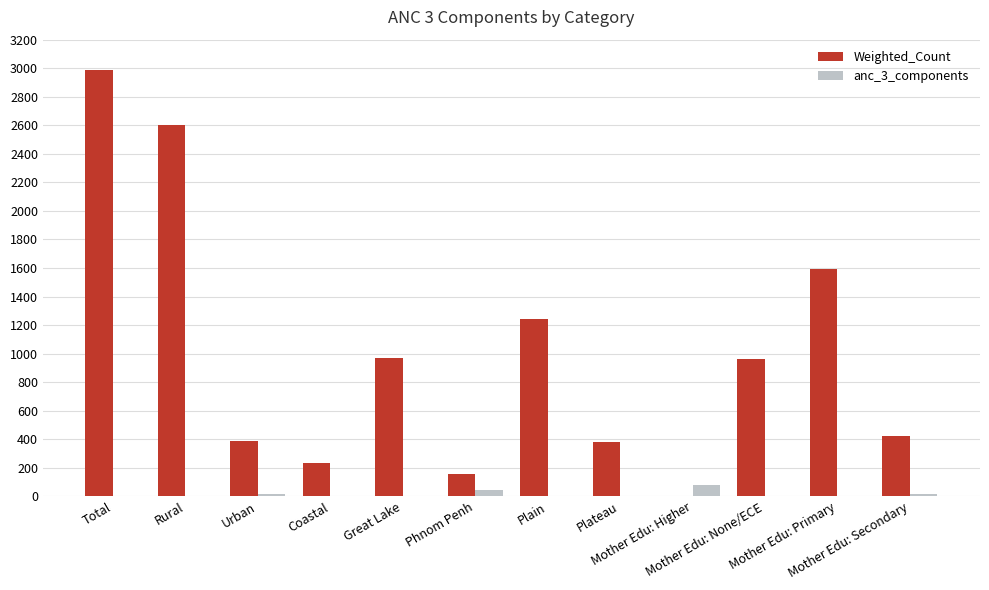

At which label is Weighted_Count closest to 1495?

Mother Edu: Primary